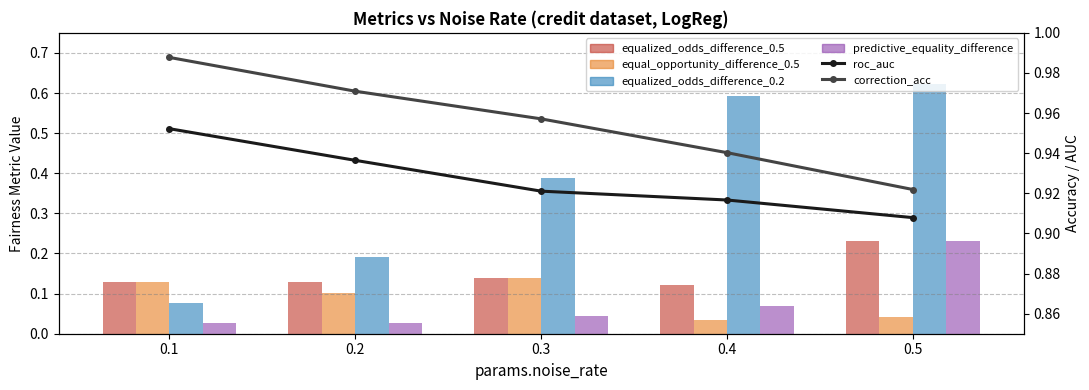

Which label corresponds to the smallest value in the chart?

0.1